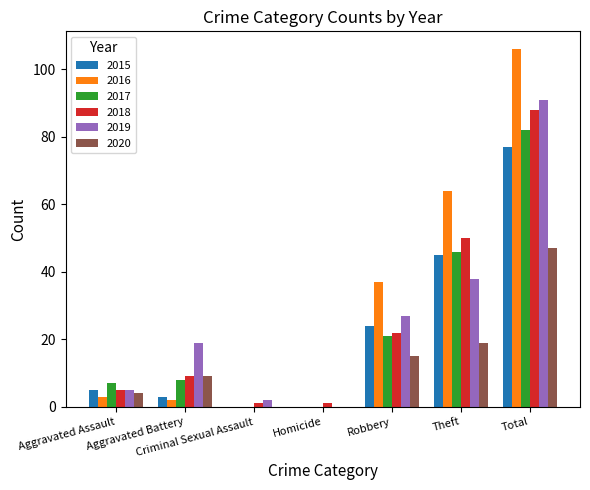

What value does the 2019 series have at Theft?

38